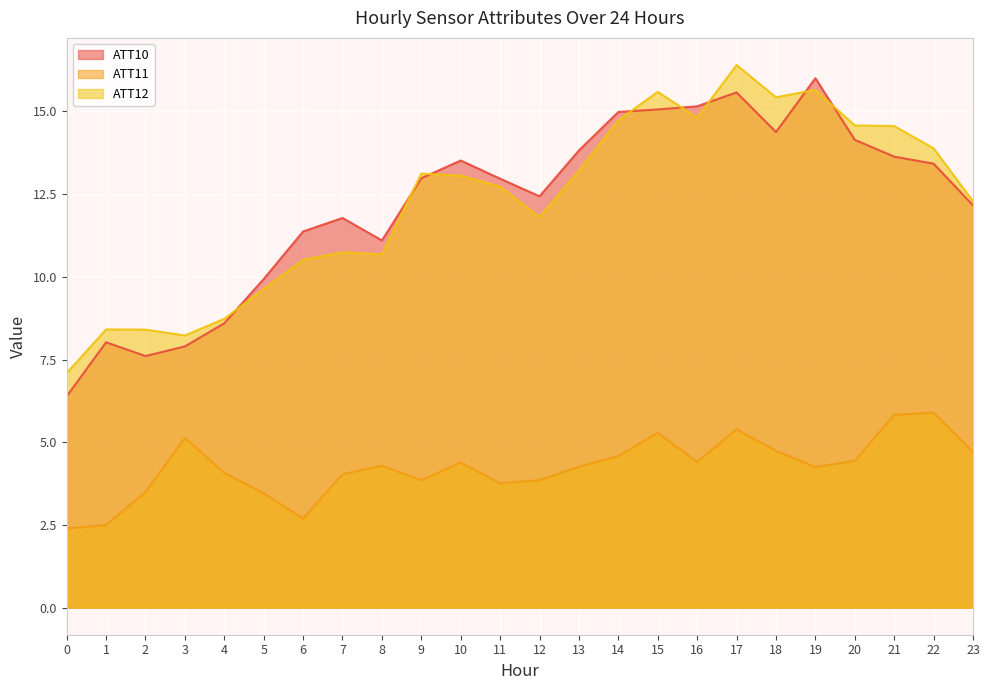

Rank the series by their maximum value, from lowest to highest.

ATT11, ATT10, ATT12